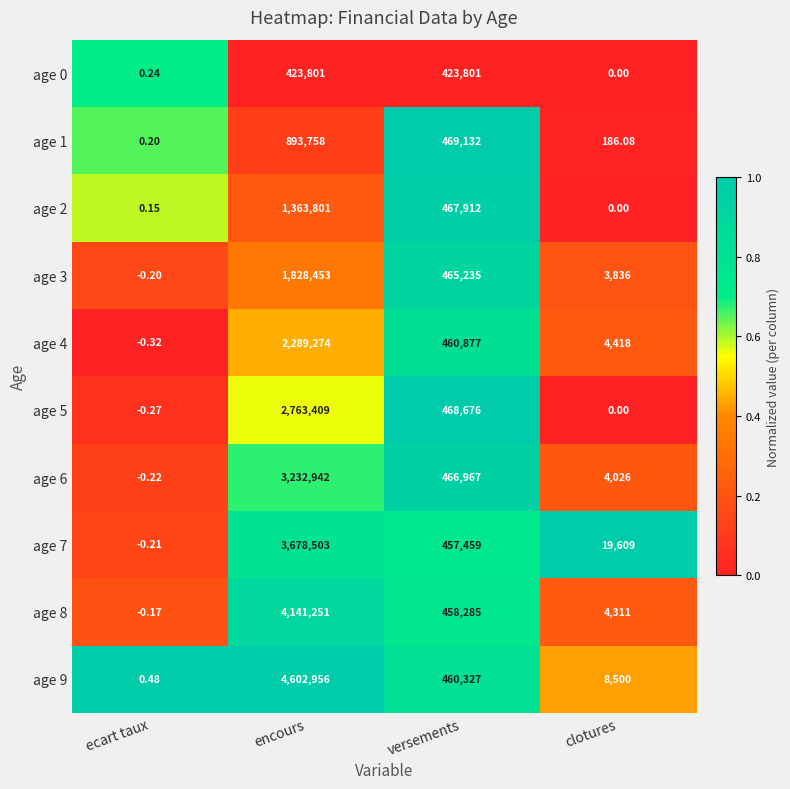

Where does the age 8 series first go above 458285?

encours